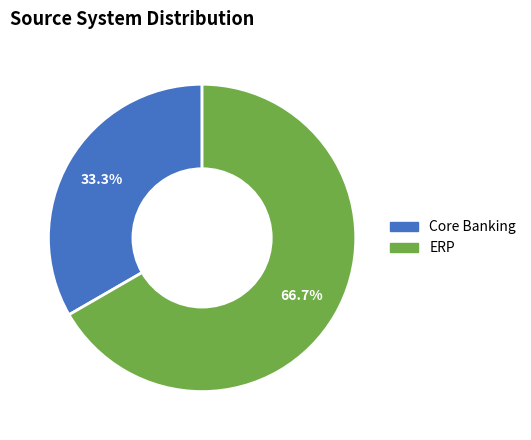

Approximately how many times larger is the value at Core Banking compared to ERP?

0.5